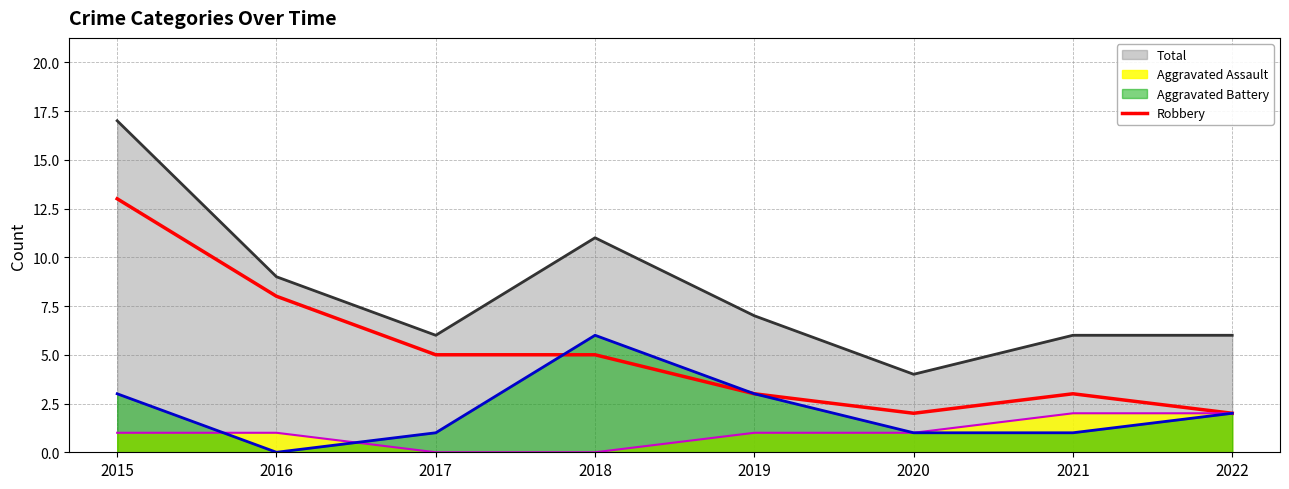

At which label does Robbery reach its peak?

2015